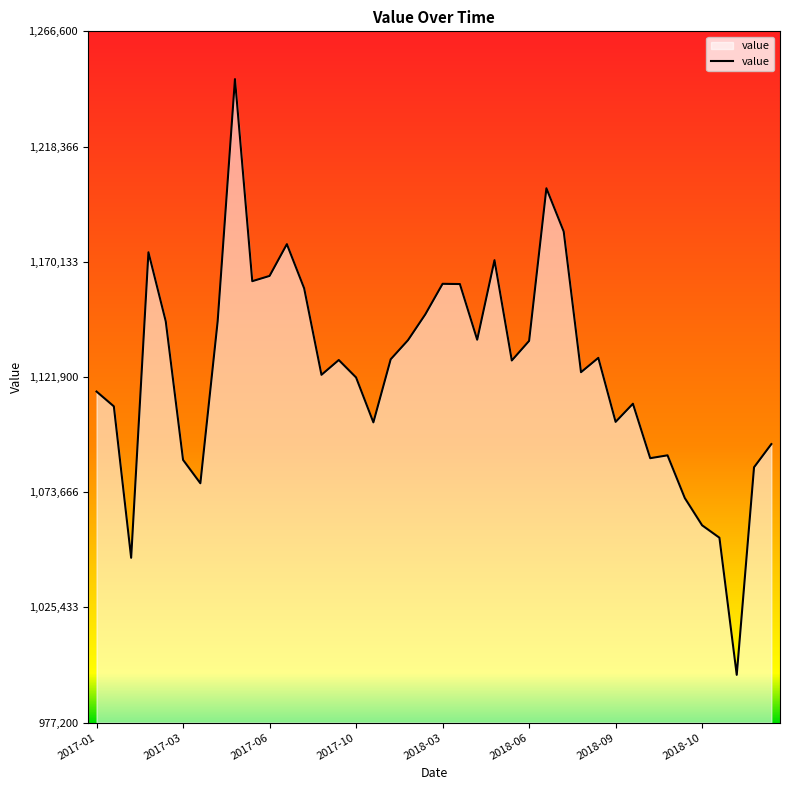

What is the difference between the maximum and minimum values?

249400